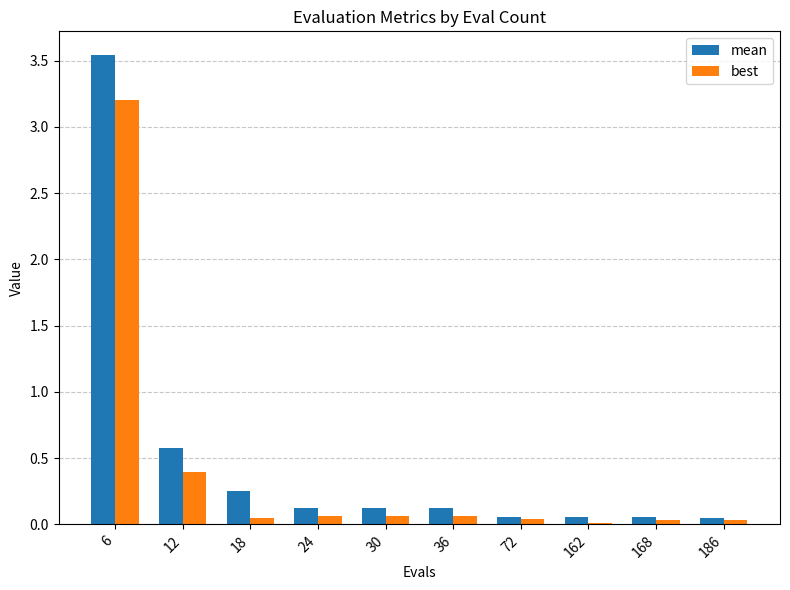

Which series has the widest spread of values?

mean